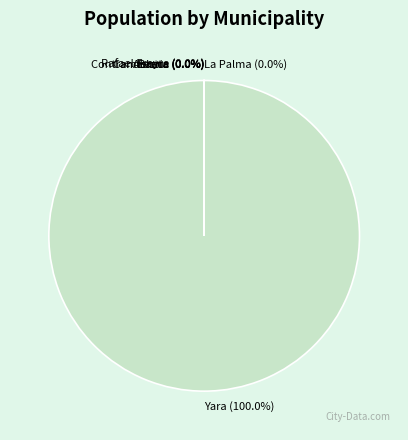

True or false: Candelaria accounts for 0% of the total.

True